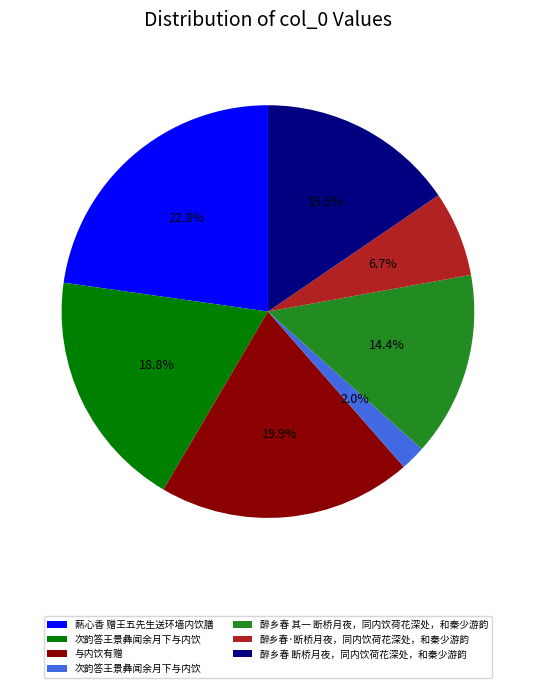

Is there a majority slice in this chart?

No